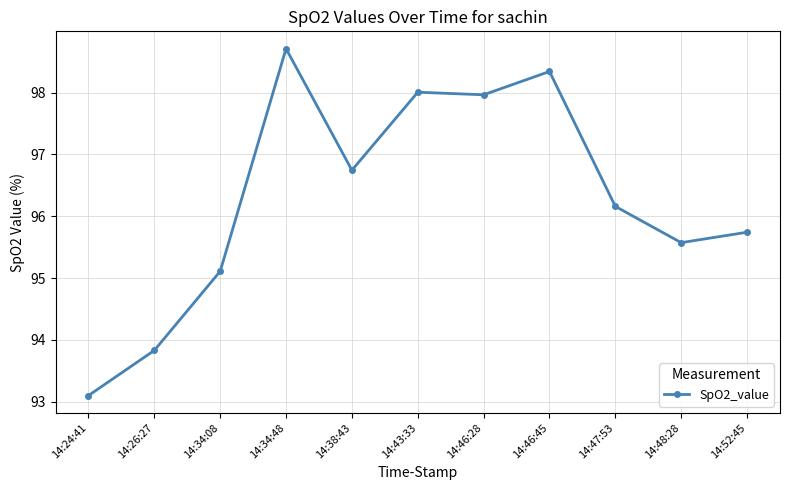

Does the chart display data point markers on the line(s)?

Yes